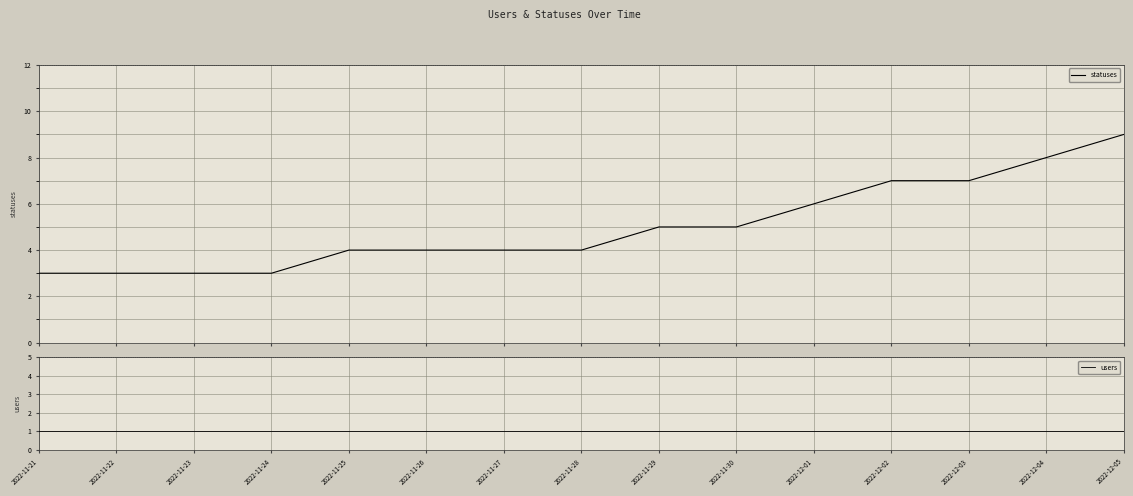

True or false: statuses and users cross at least once.

False